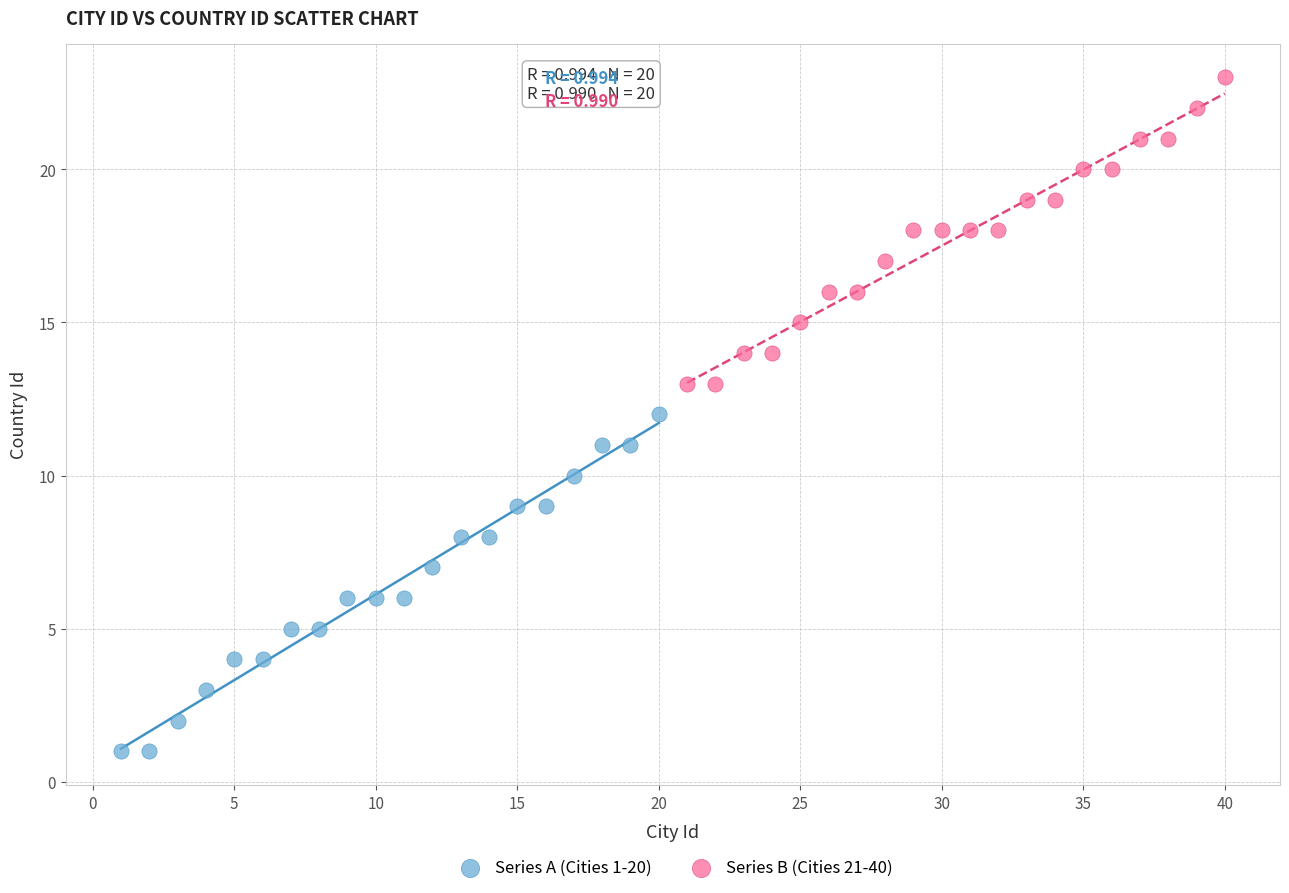

Which series has the largest Y range (max minus min)?

Series A (Cities 1-20)